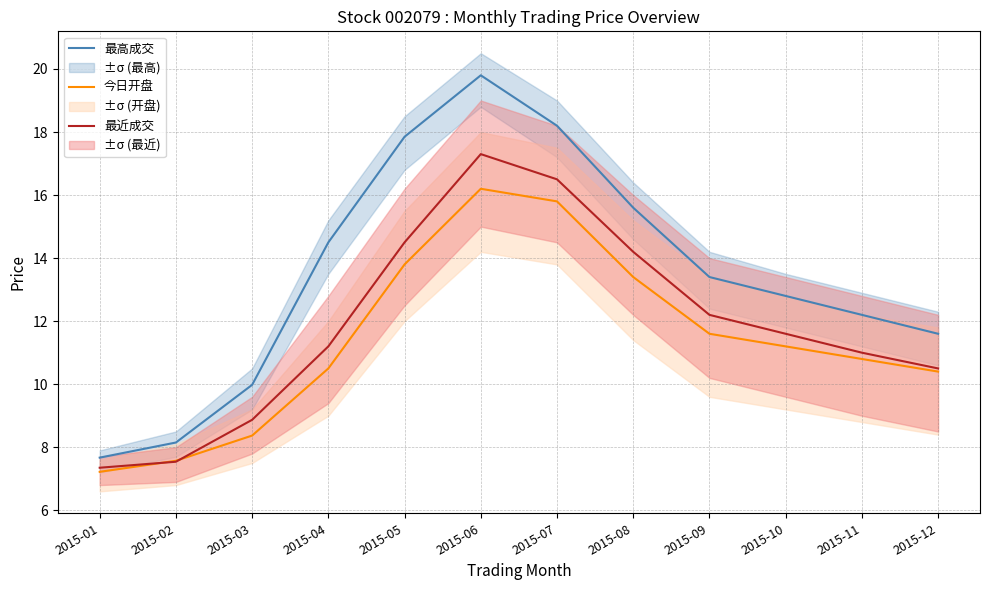

At how many categories does at least one series exceed 16?

3